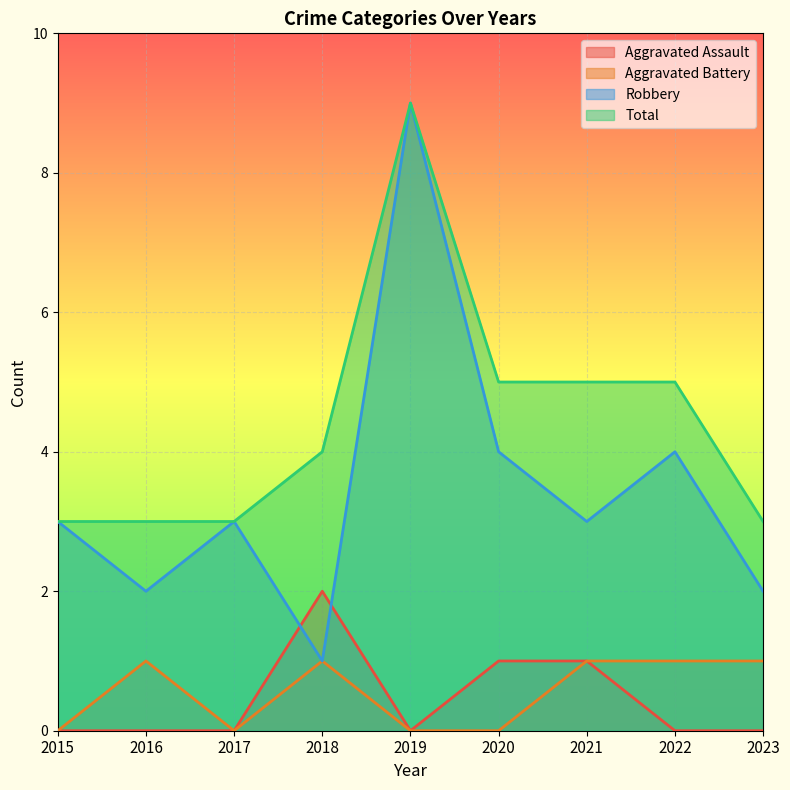

What is the value of the Robbery point at the 3rd from the left?

3